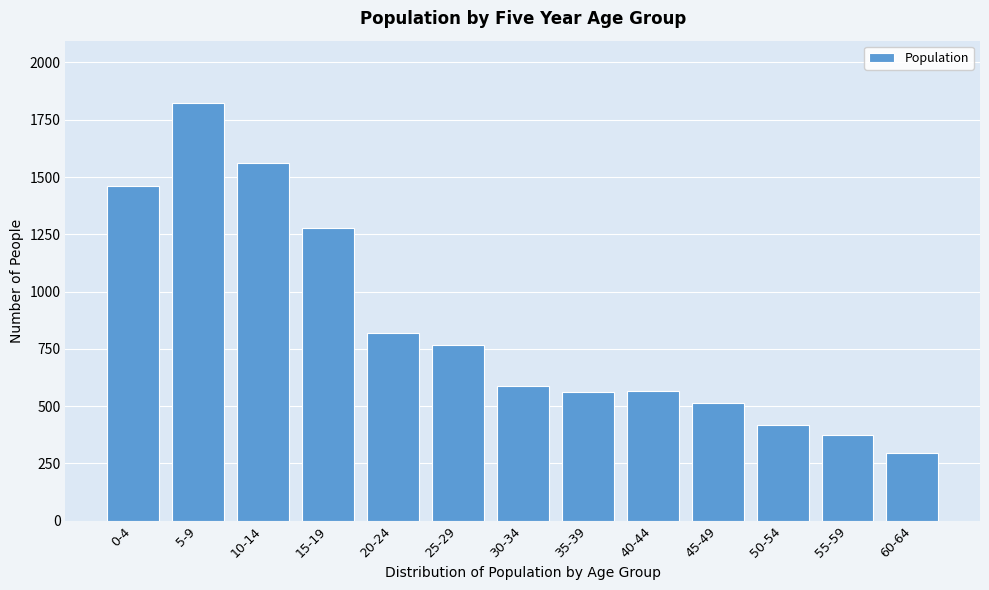

Which has a higher value, 55-59 or 10-14?

10-14